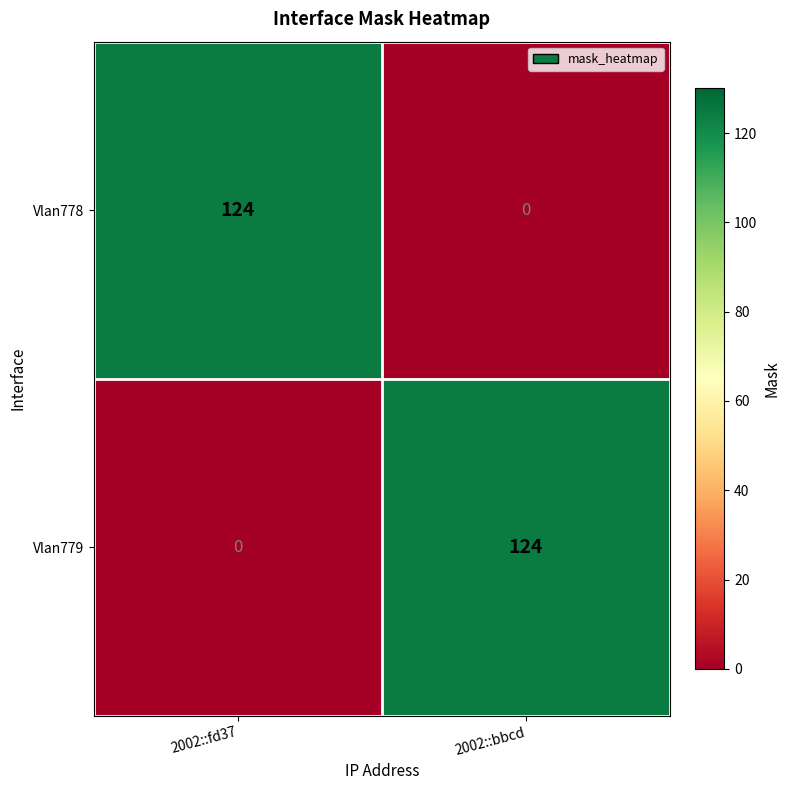

The Vlan778 series shows 124 at 2002::fd37. True or false?

True